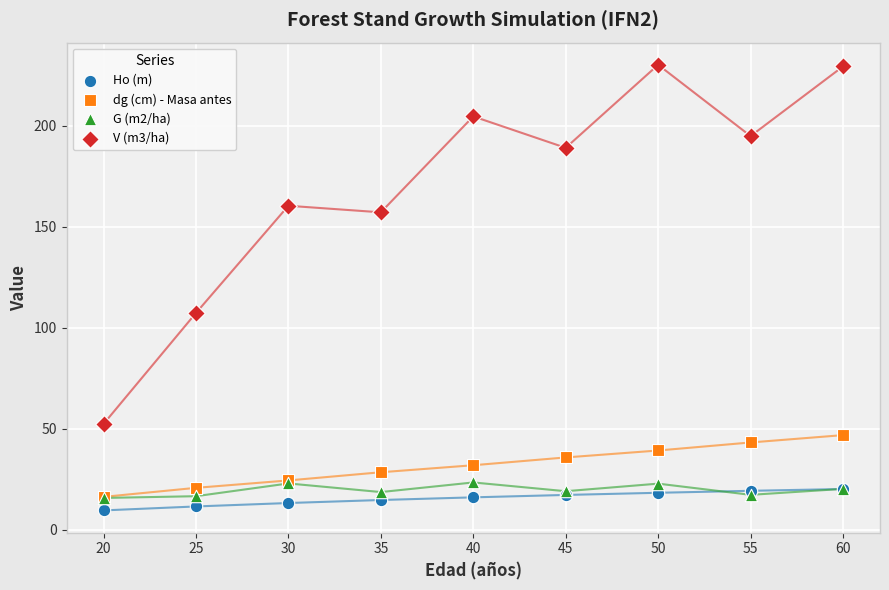

Which series has the widest spread of Y values?

V (m3/ha)